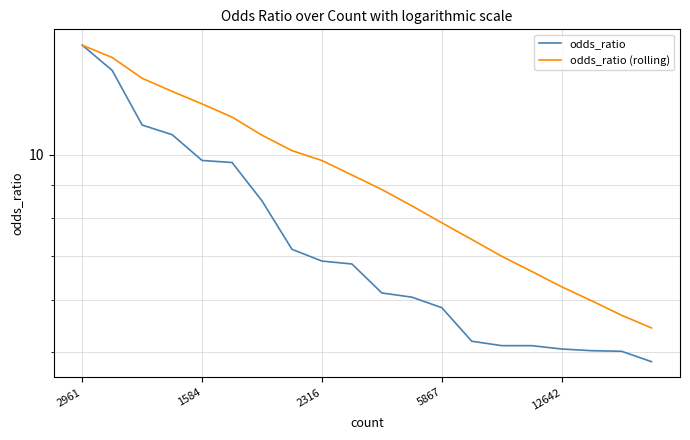

Rank the series by their maximum value, from highest to lowest.

odds_ratio, odds_ratio (rolling)